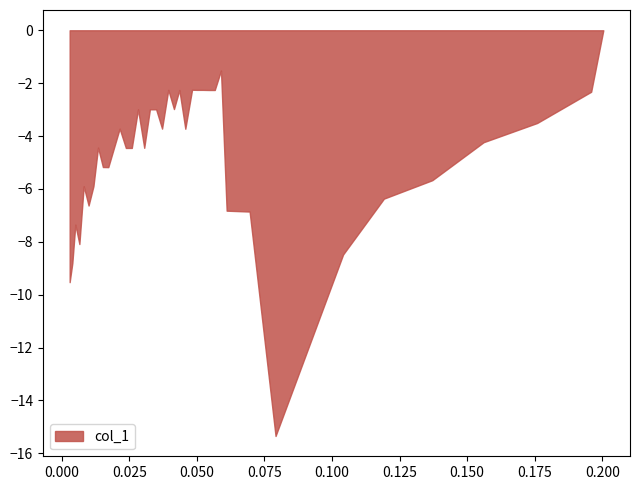

What is the difference between the maximum and minimum values?

15.3